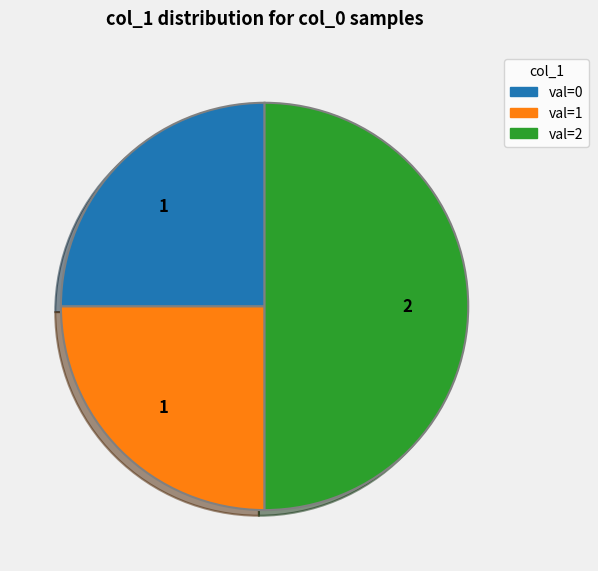

Which category has the biggest portion of the pie?

val=2